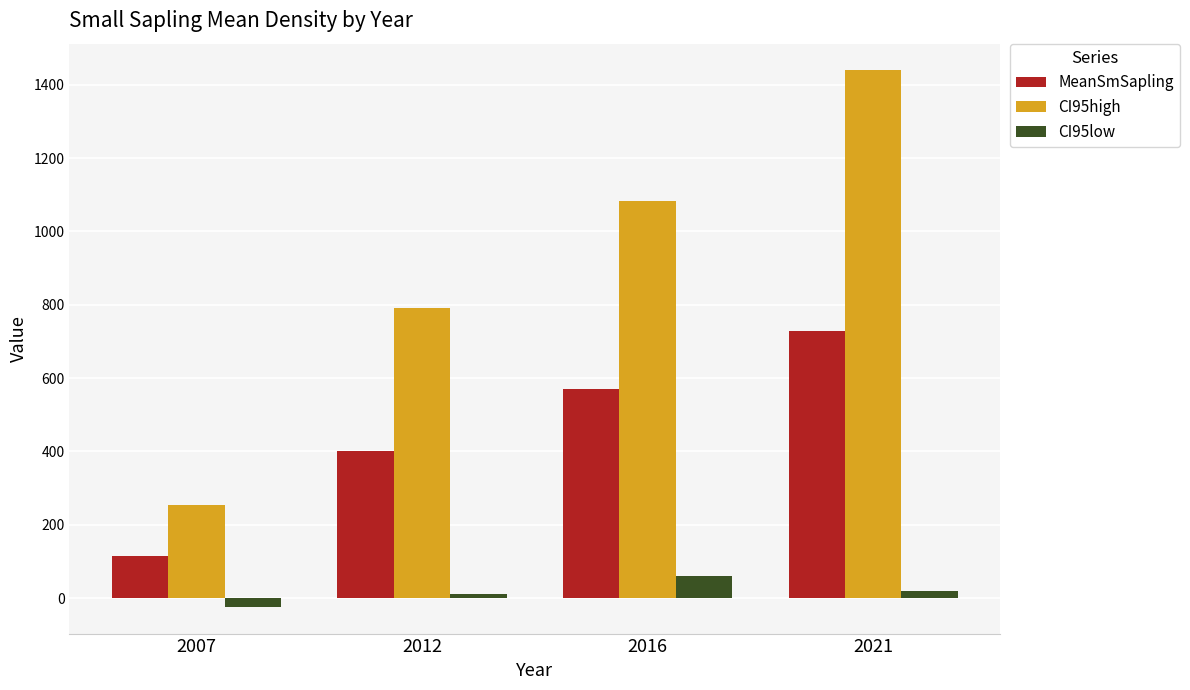

Rank the series at 2012 from lowest to highest value.

CI95low, MeanSmSapling, CI95high